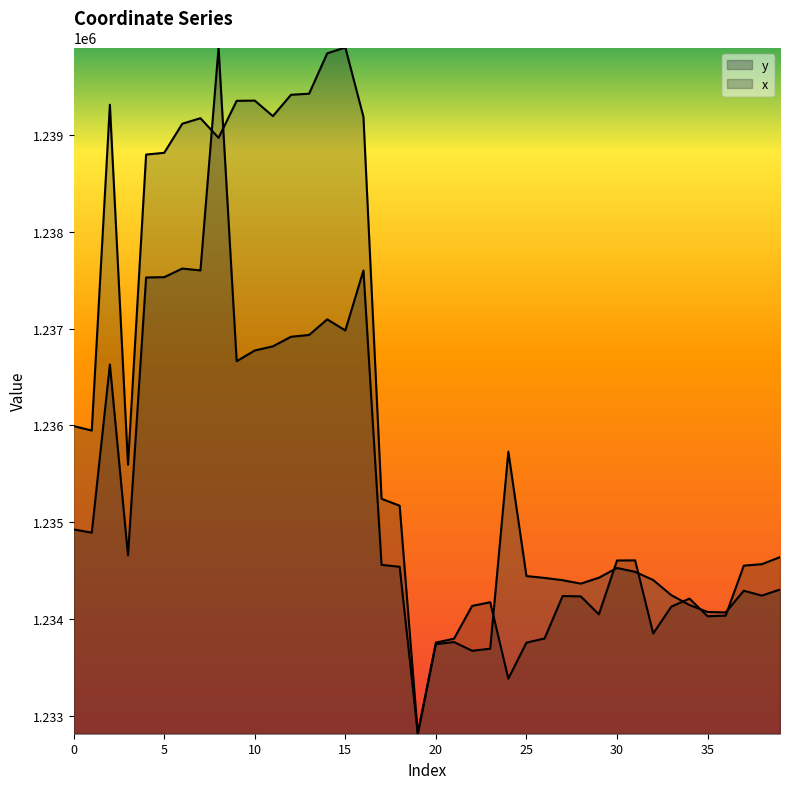

What is the difference between the highest and lowest values at 8?

932.9